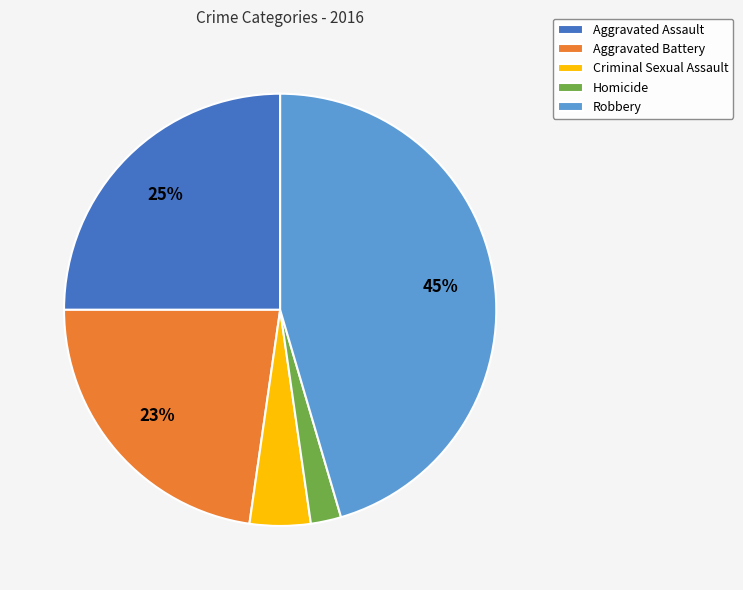

Which has a higher value, Homicide or Aggravated Assault?

Aggravated Assault